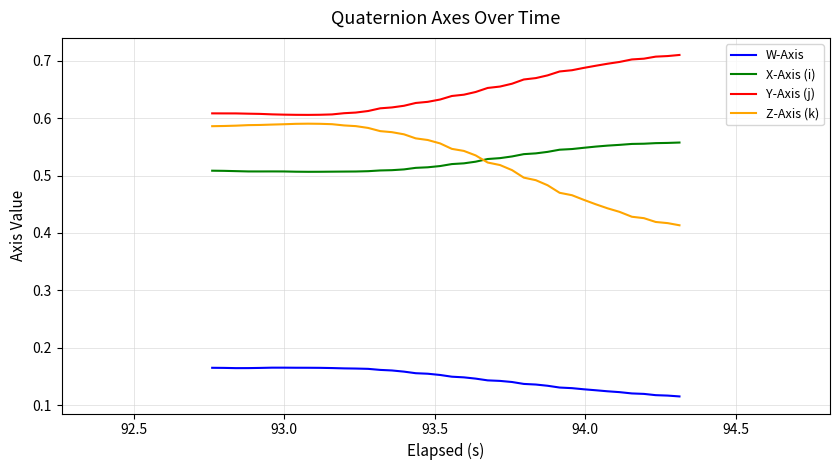

Which series has the largest range (max minus min)?

Z-Axis (k)